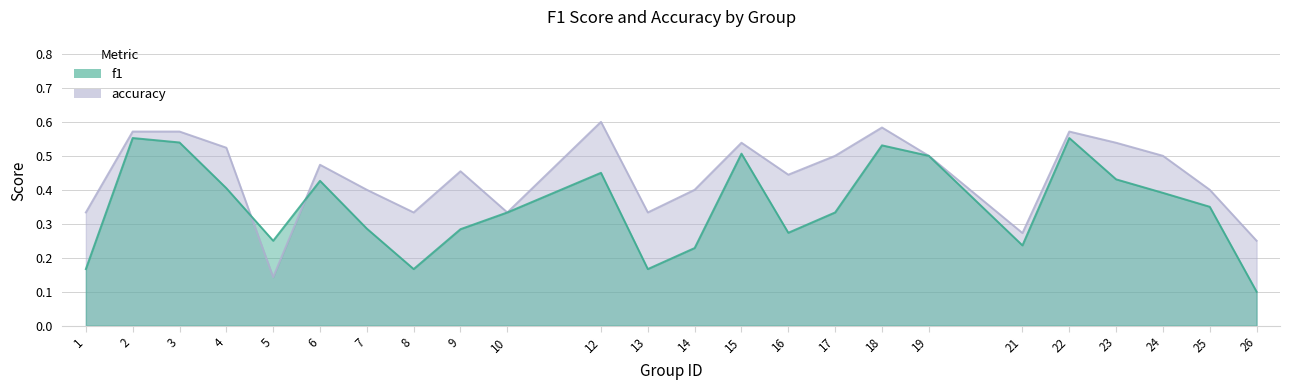

The f1 series shows 0.2 at 13. True or false?

True